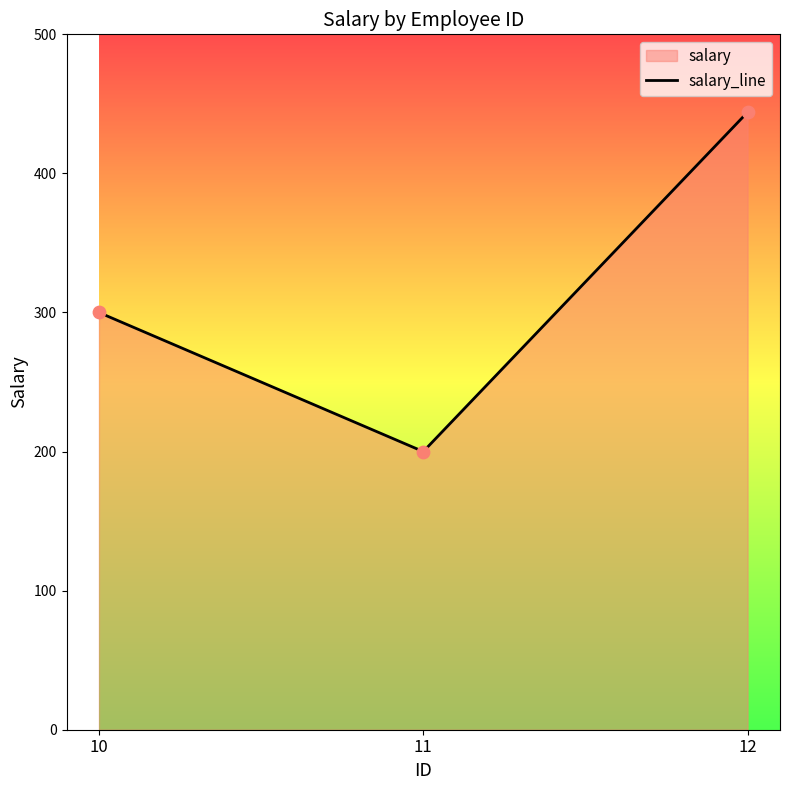

What is the ratio of the value at 12 to the value at 11?

2.2